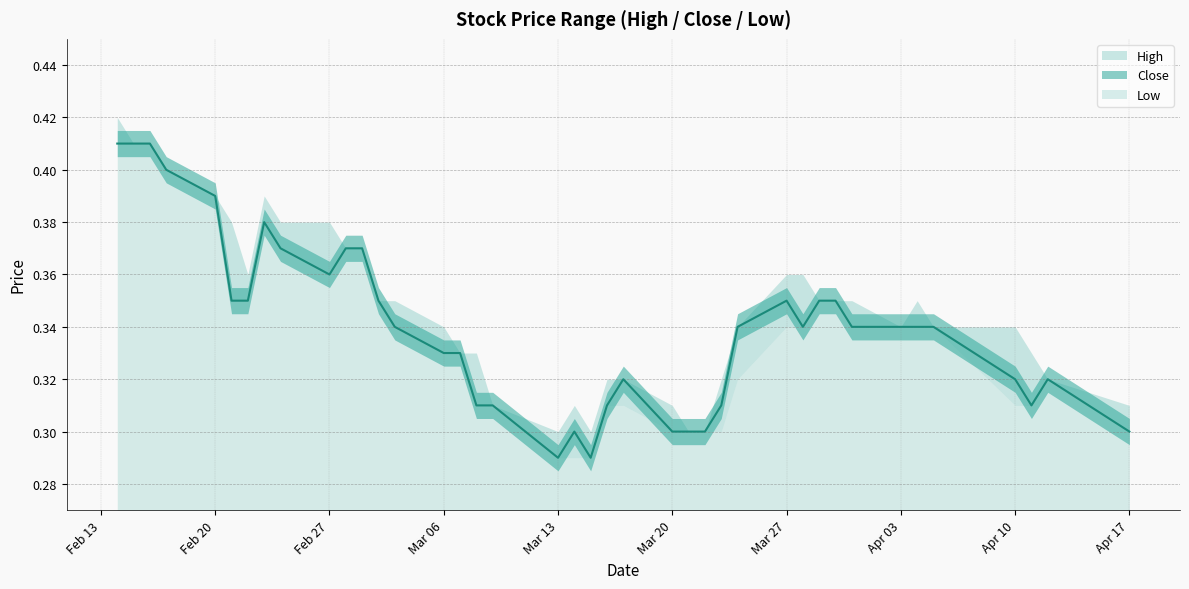

True or false: High and Close cross at least once.

False